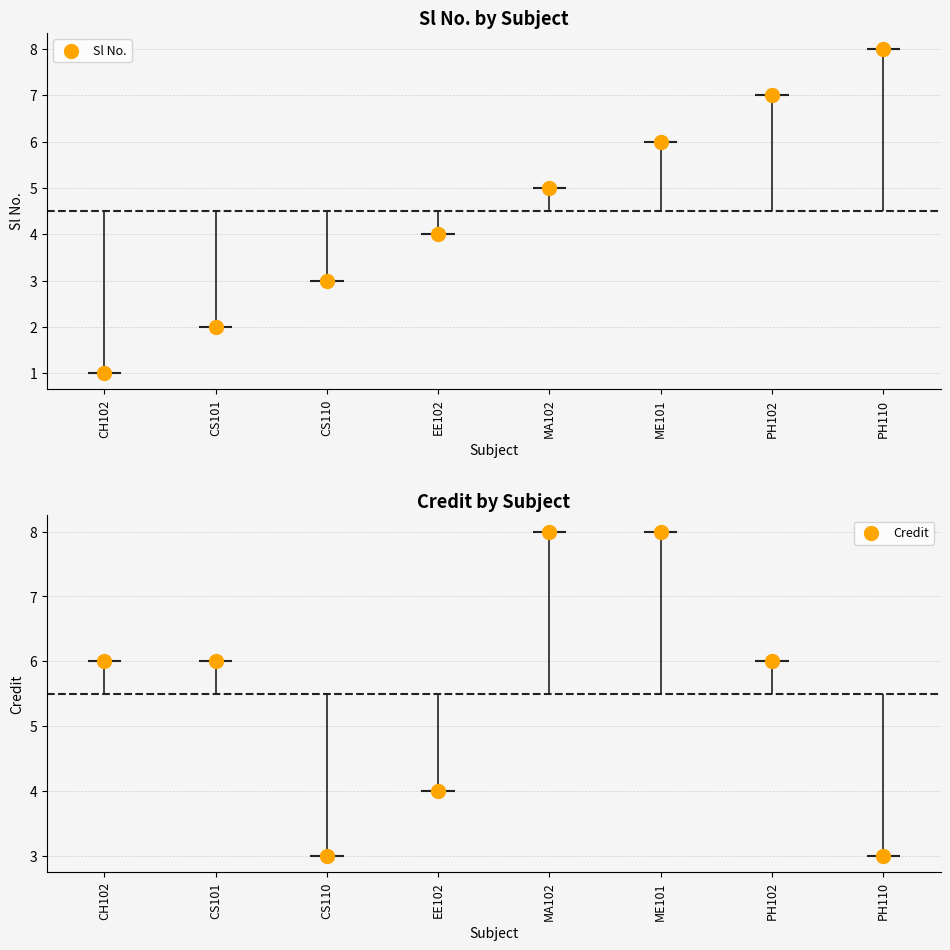

What are all the series names shown in the legend?

Sl No., Credit